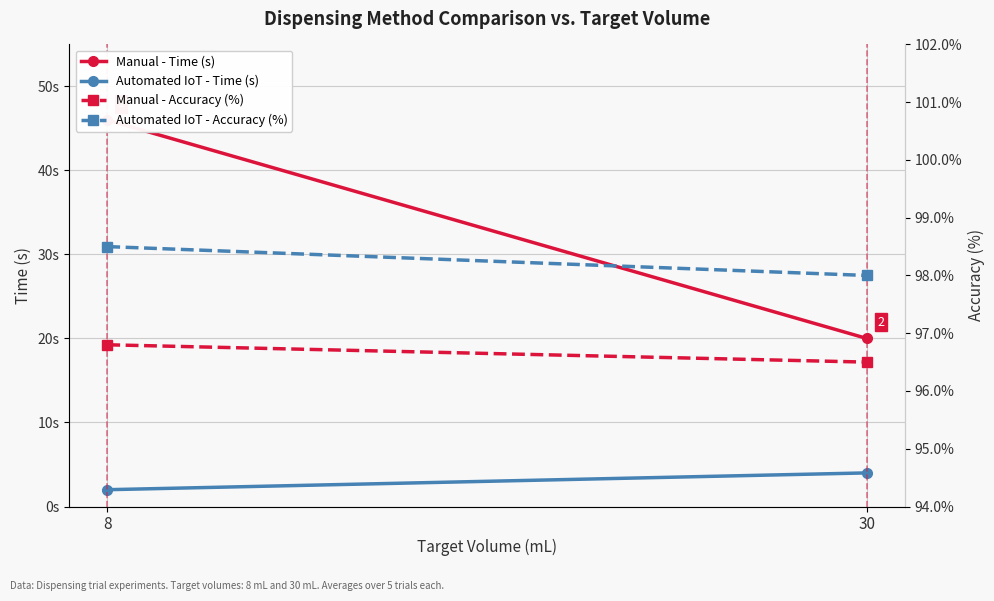

How many series are shown in this chart?

4